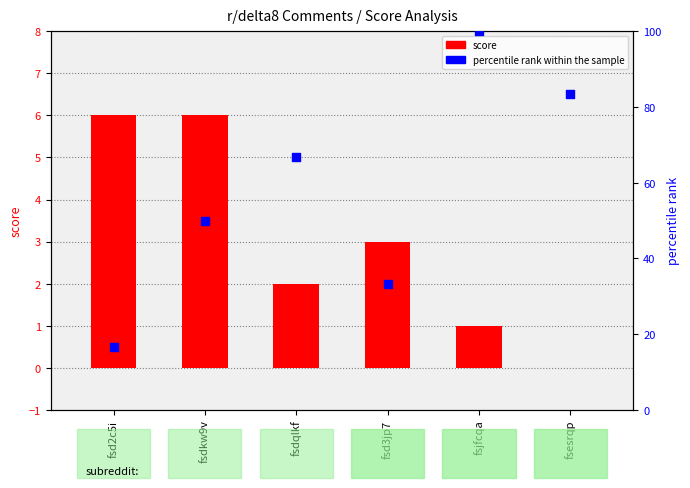

What are all the series names shown in the legend?

score, percentile rank within the sample